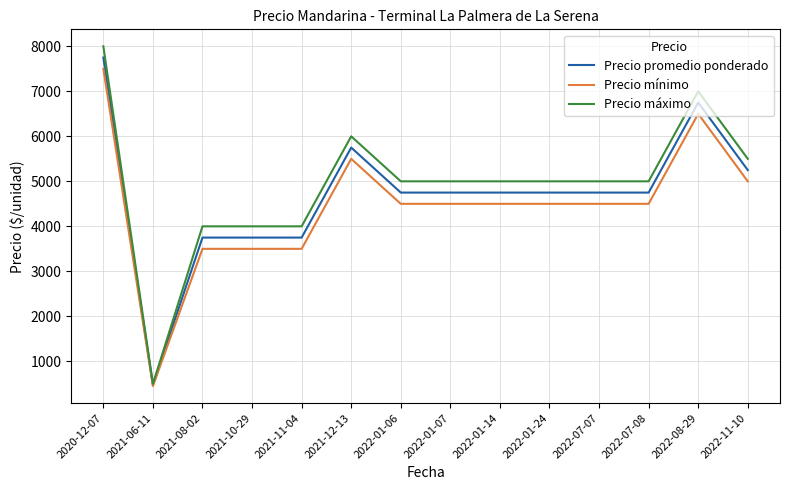

What is the greatest value displayed?

8000